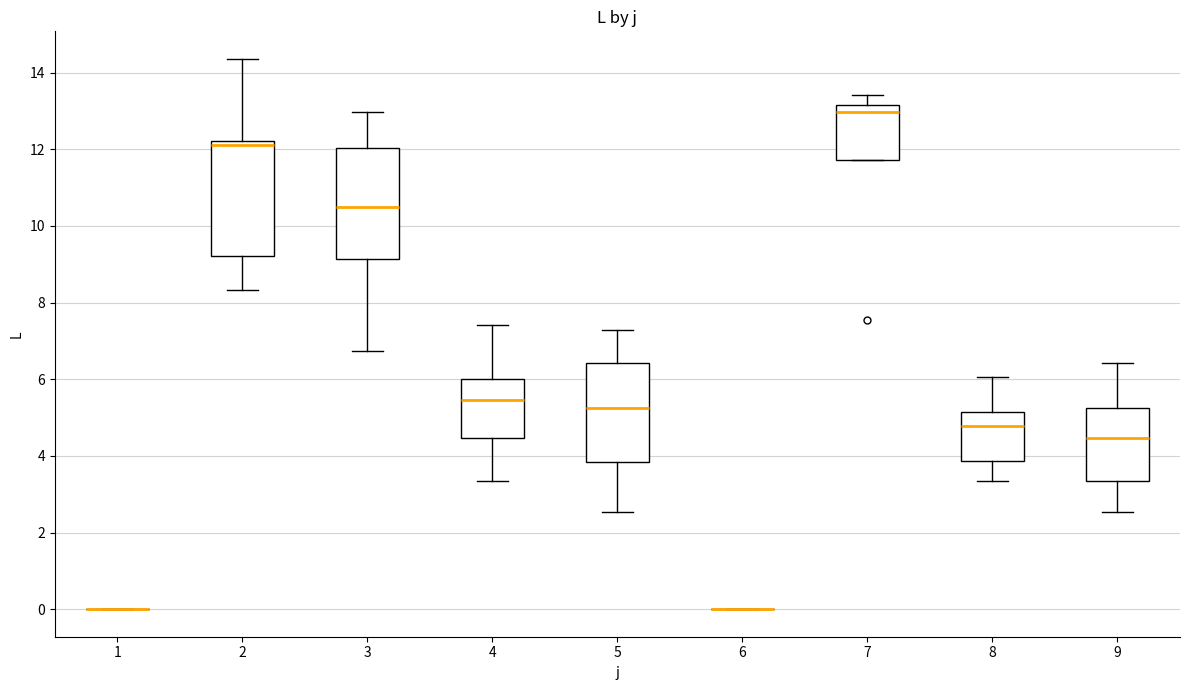

Reading left to right, transcribe this box plot: for each box, give where its median line is, the range the box spans, and where its two whiskers end, as read against the y-axis. The values are not printed on the chart, so give them approximately, as read against the axis.

1: box collapsed to a line at 0.0, whiskers 0.0 to 0.0
2: median 12.2 (just below the box's upper edge), box 9.2 to 12.2, whiskers 8.4 to 14.4
3: median 10.4, box 9.2 to 12.0, whiskers 6.8 to 13.0
4: median 5.4, box 4.4 to 6.0, whiskers 3.4 to 7.4
5: median 5.2, box 3.8 to 6.4, whiskers 2.6 to 7.2
6: box collapsed to a line at 0.0, whiskers 0.0 to 0.0
7: median 13.0, box 11.8 to 13.2, whiskers 11.8 to 13.4
8: median 4.8, box 3.8 to 5.2, whiskers 3.4 to 6.0
9: median 4.4, box 3.4 to 5.2, whiskers 2.6 to 6.4